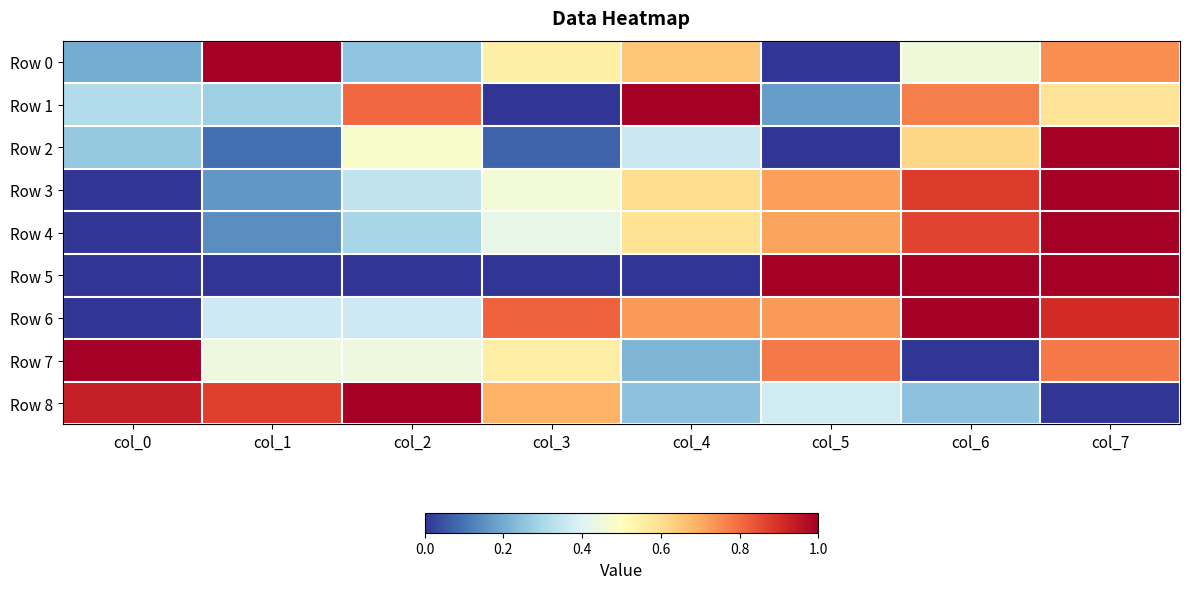

Reading right to left, transcribe all the data shown in this chart.

Row 0: col_7=0.7	col_6=0.5	col_5=0.0	col_4=0.6	col_3=0.6	col_2=0.3	col_1=1.0	col_0=0.2
Row 1: col_7=0.6	col_6=0.8	col_5=0.2	col_4=1.0	col_3=0.0	col_2=0.8	col_1=0.3	col_0=0.3
Row 2: col_7=1.0	col_6=0.6	col_5=0.0	col_4=0.4	col_3=0.1	col_2=0.5	col_1=0.1	col_0=0.3
Row 3: col_7=1.0	col_6=0.9	col_5=0.7	col_4=0.6	col_3=0.5	col_2=0.3	col_1=0.2	col_0=0.0
Row 4: col_7=1.0	col_6=0.9	col_5=0.7	col_4=0.6	col_3=0.4	col_2=0.3	col_1=0.1	col_0=0.0
Row 5: col_7=1.0	col_6=1.0	col_5=1.0	col_4=0.0	col_3=0.0	col_2=0.0	col_1=0.0	col_0=0.0
Row 6: col_7=0.9	col_6=1.0	col_5=0.7	col_4=0.7	col_3=0.8	col_2=0.4	col_1=0.4	col_0=0.0
Row 7: col_7=0.8	col_6=0.0	col_5=0.8	col_4=0.2	col_3=0.6	col_2=0.4	col_1=0.4	col_0=1.0
Row 8: col_7=0.0	col_6=0.2	col_5=0.4	col_4=0.2	col_3=0.7	col_2=1.0	col_1=0.9	col_0=0.9